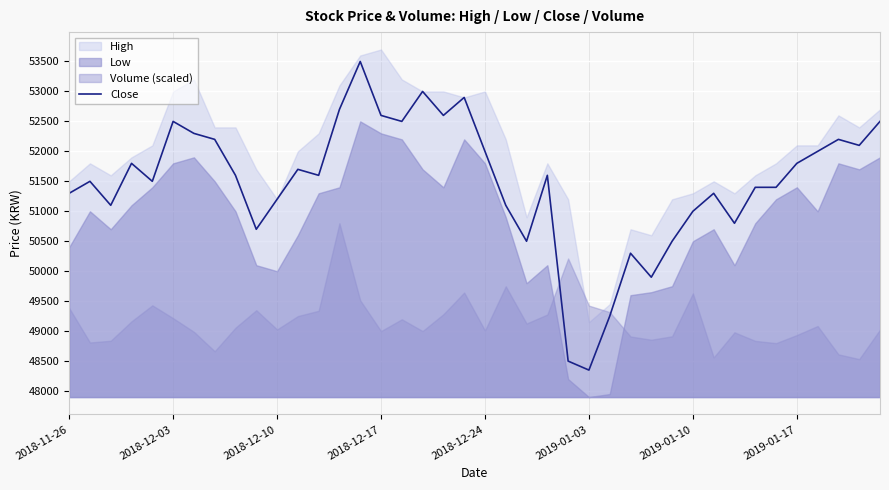

What is the value of the 4th point from the left?

51800